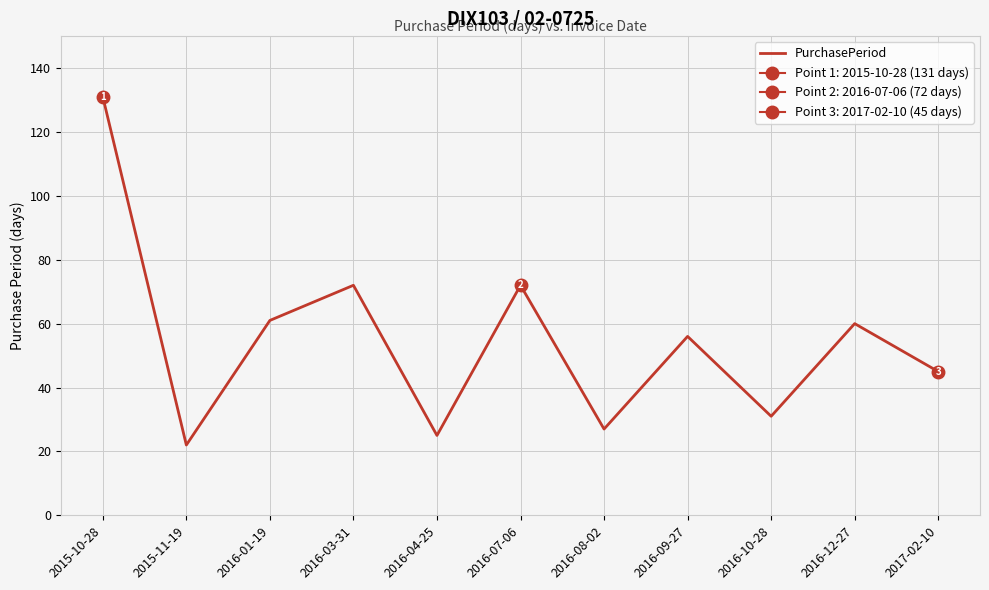

What is the value of the 8th point from the left?

56